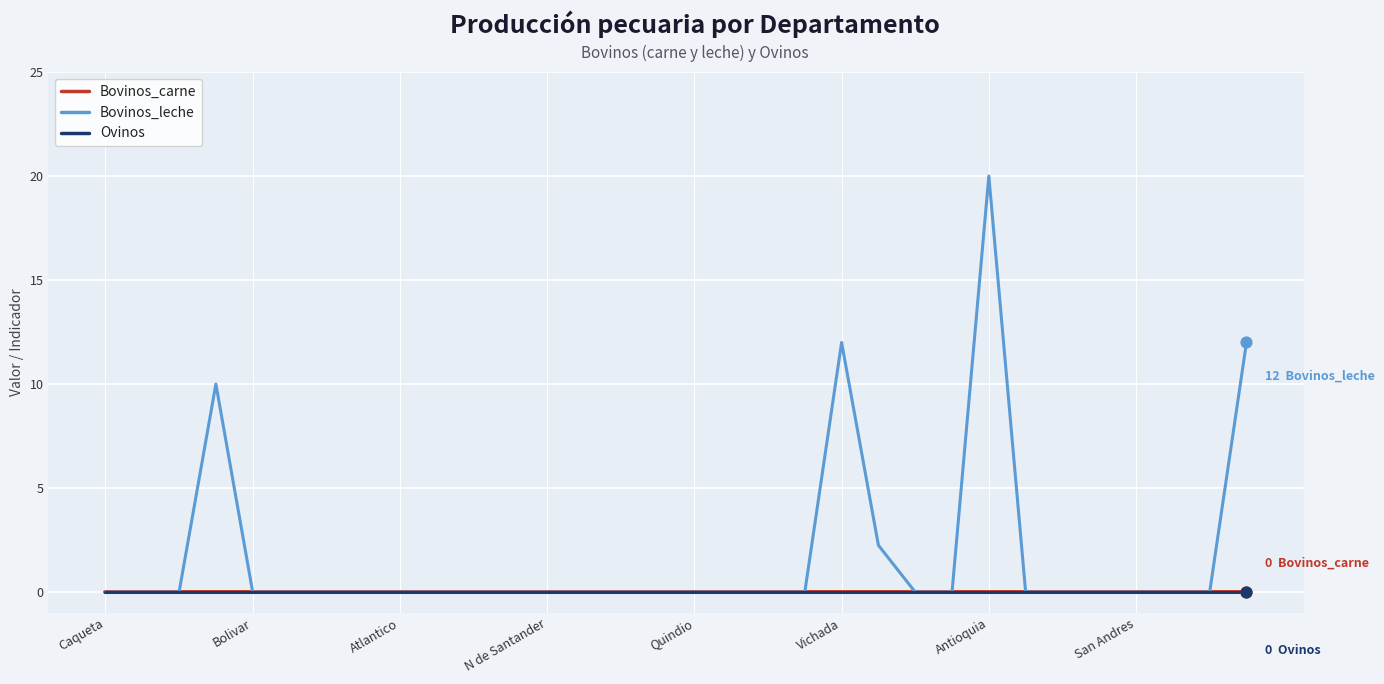

At how many categories does at least one series exceed 14?

1